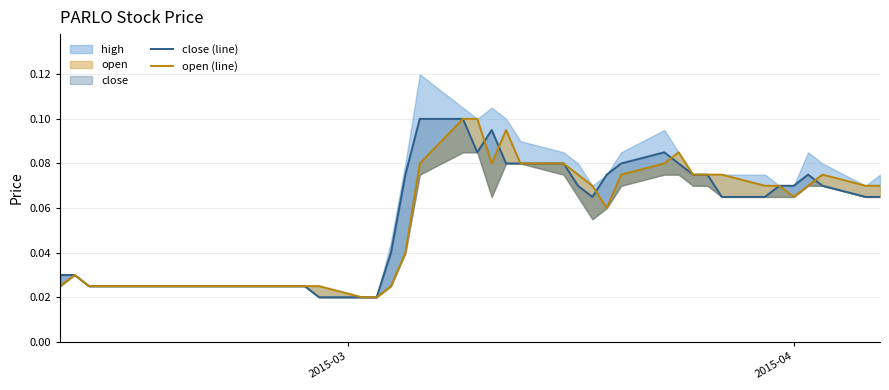

After their last crossing, which series has the higher values: close (line) or open (line)?

open (line)